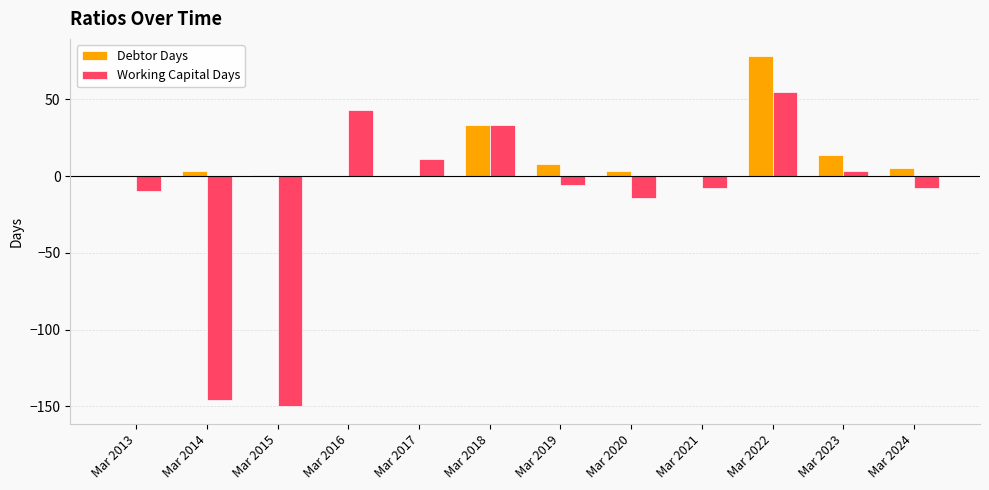

What is the sum of all Working Capital Days values?

-197